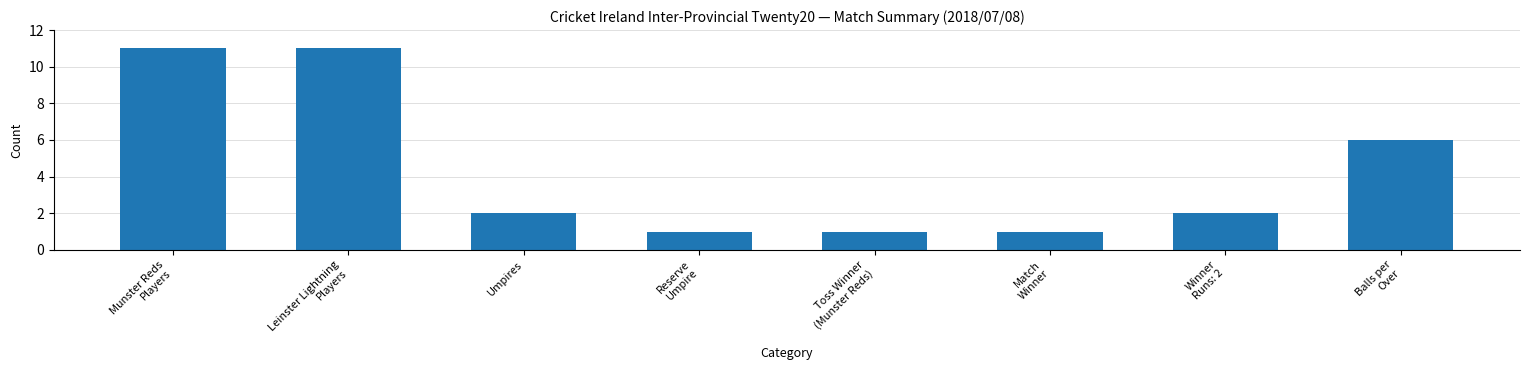

How many data points does each series have?

8